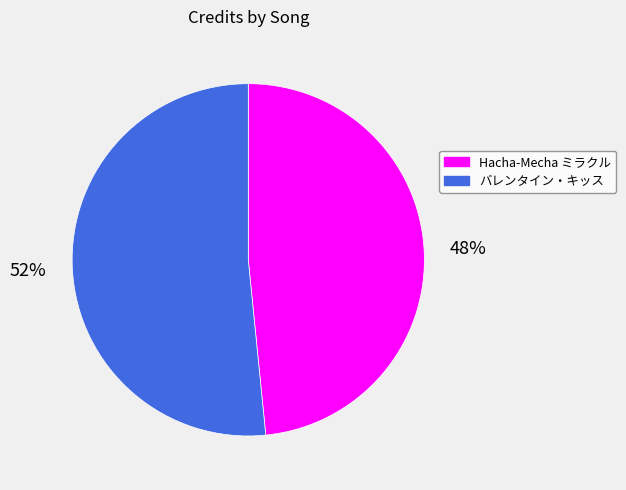

Approximately how many times larger is the value at Hacha-Mecha ミラクル compared to バレンタイン・キッス?

0.9